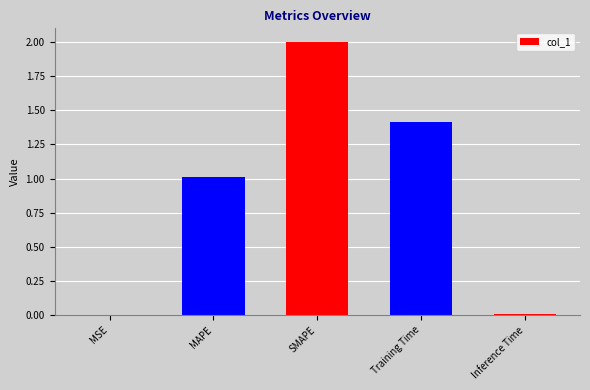

The chart shows a value of 3.6 at SMAPE. True or false?

False